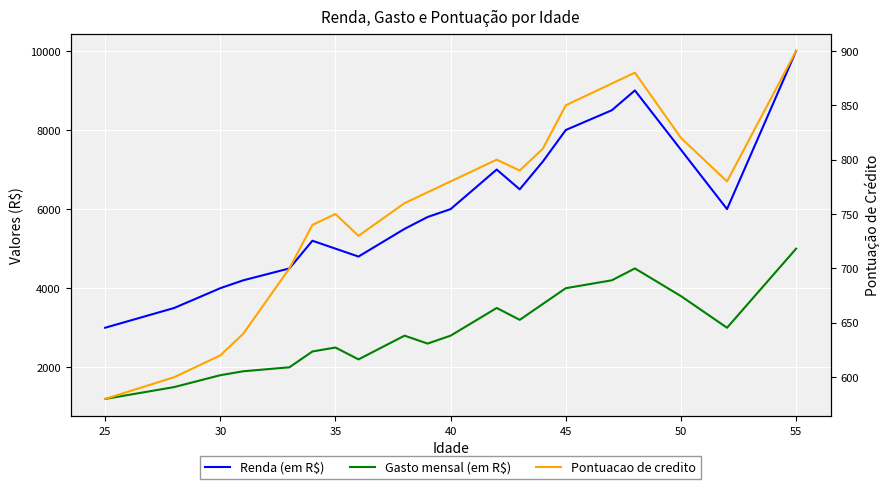

How many data points in Pontuacao de credito are less than 780?

10